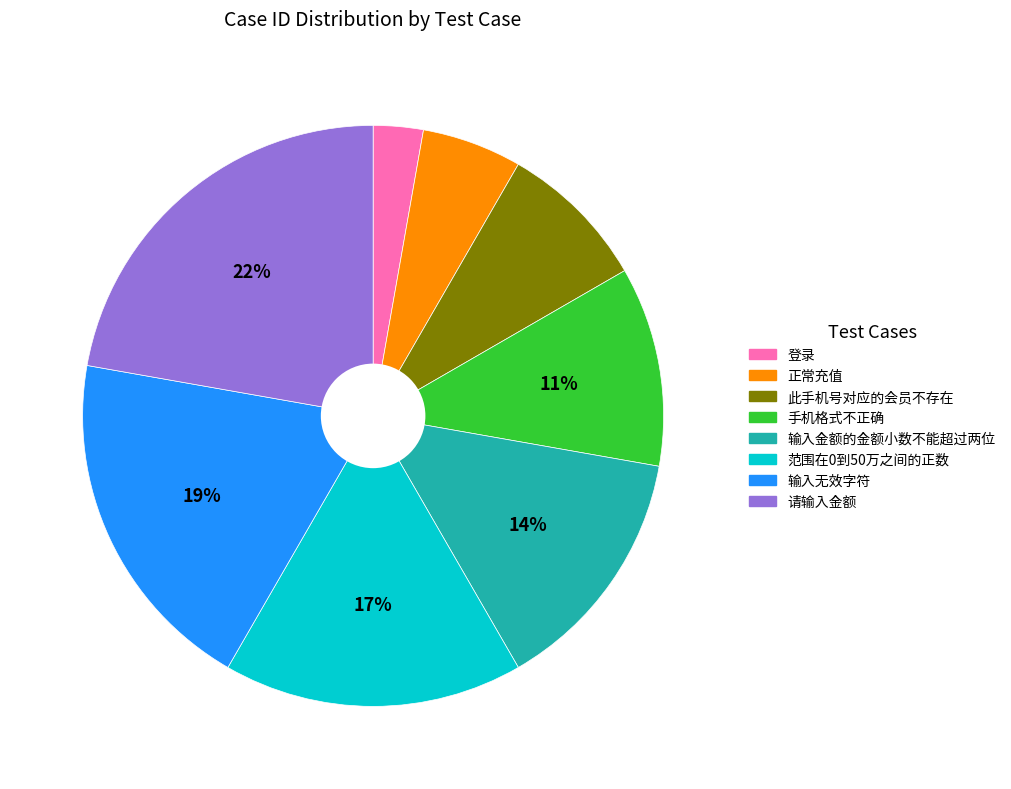

Between 登录 and 此手机号对应的会员不存在, which is larger?

此手机号对应的会员不存在